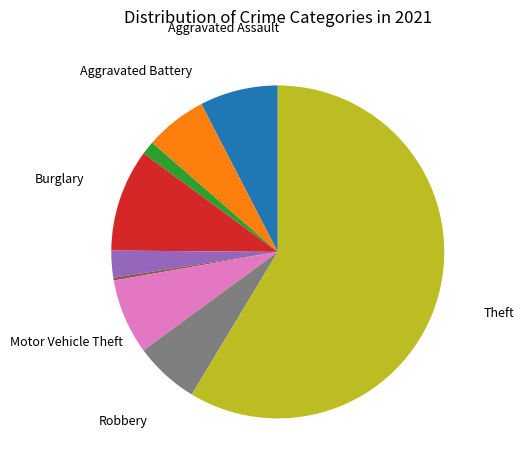

Is there a majority slice in this chart?

Yes